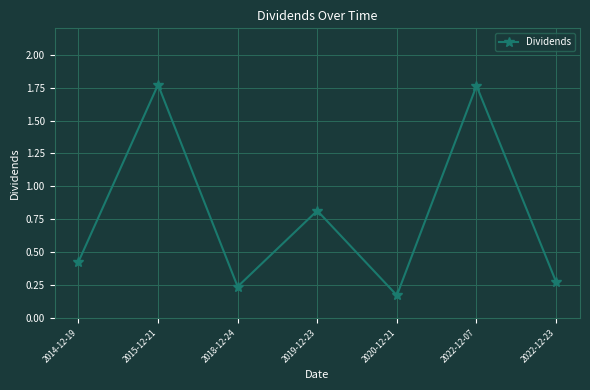

The chart shows a value of 0.1 at 2022-12-23. True or false?

False